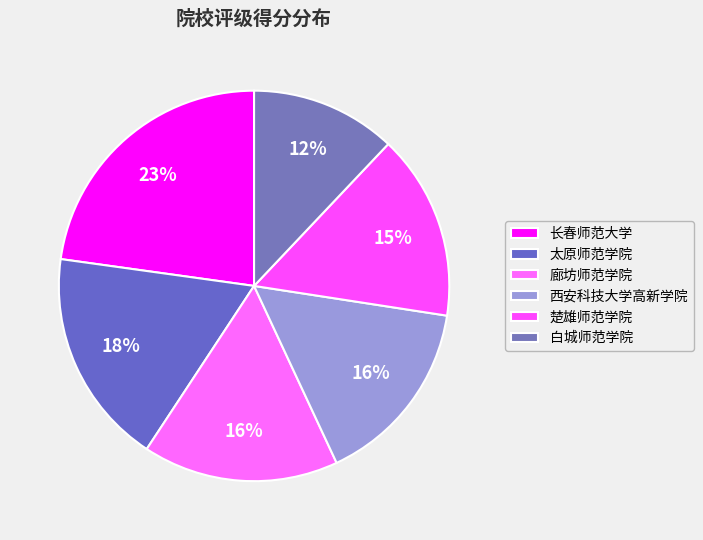

How many segments does this pie chart have?

6